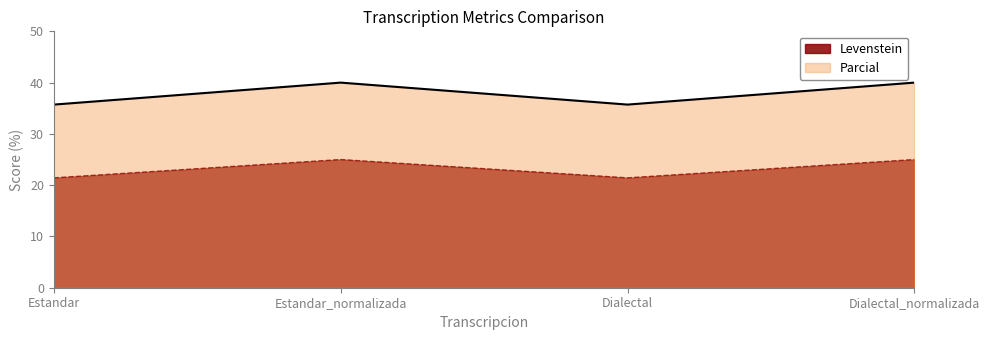

In Parcial, how many points are higher than both neighbors (excluding endpoints)?

1